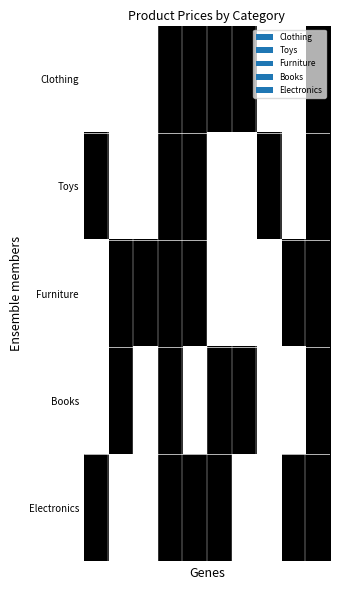

How many data points does each series have?

10